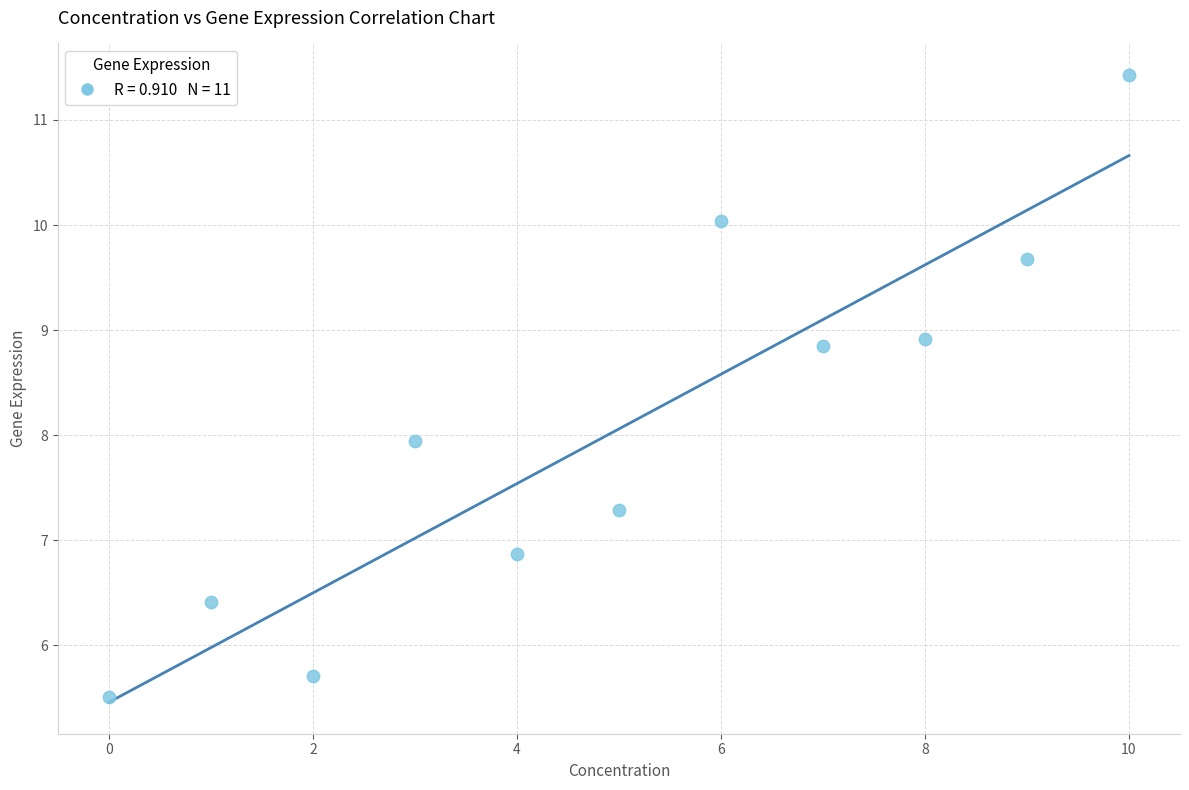

What is the average Y value?

8.1